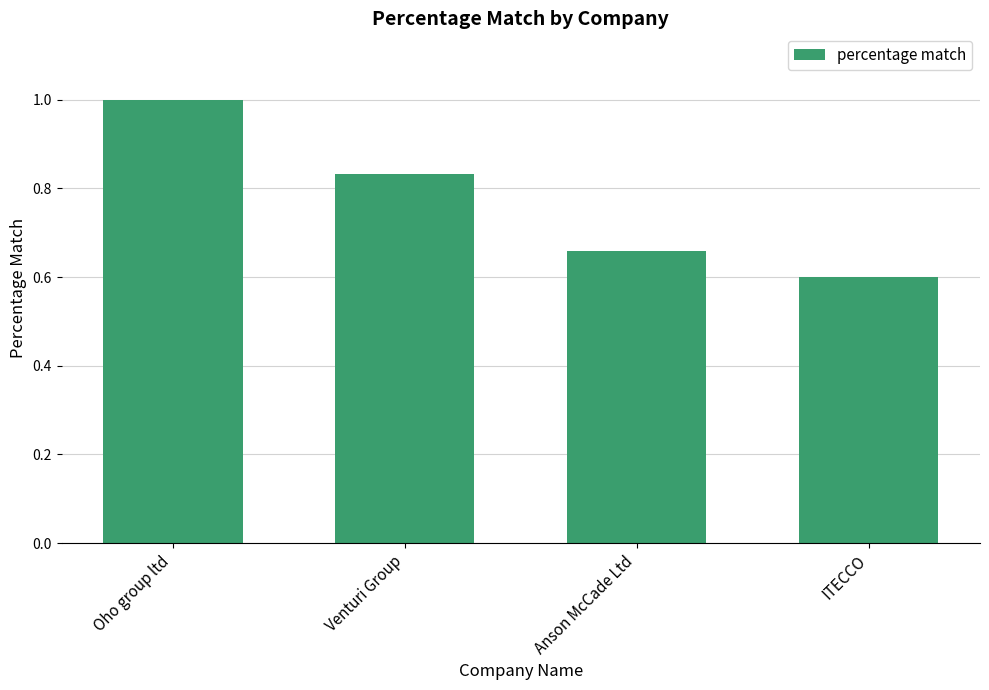

True or false: the data shows 1.3 at Venturi Group.

False